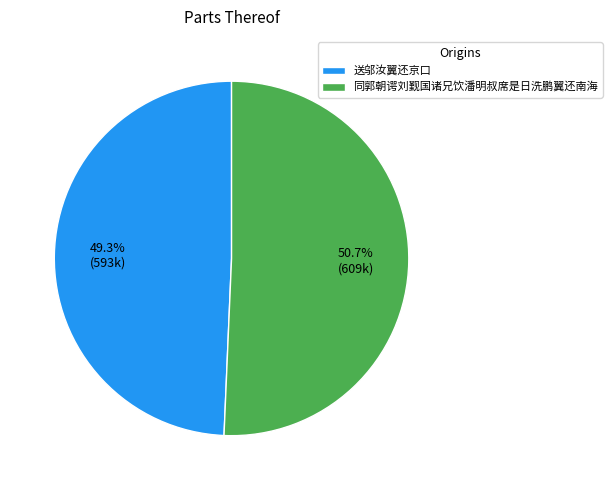

Which category has the biggest portion of the pie?

同郭朝谔刘觐国诸兄饮潘明叔席是日洗鹏翼还南海